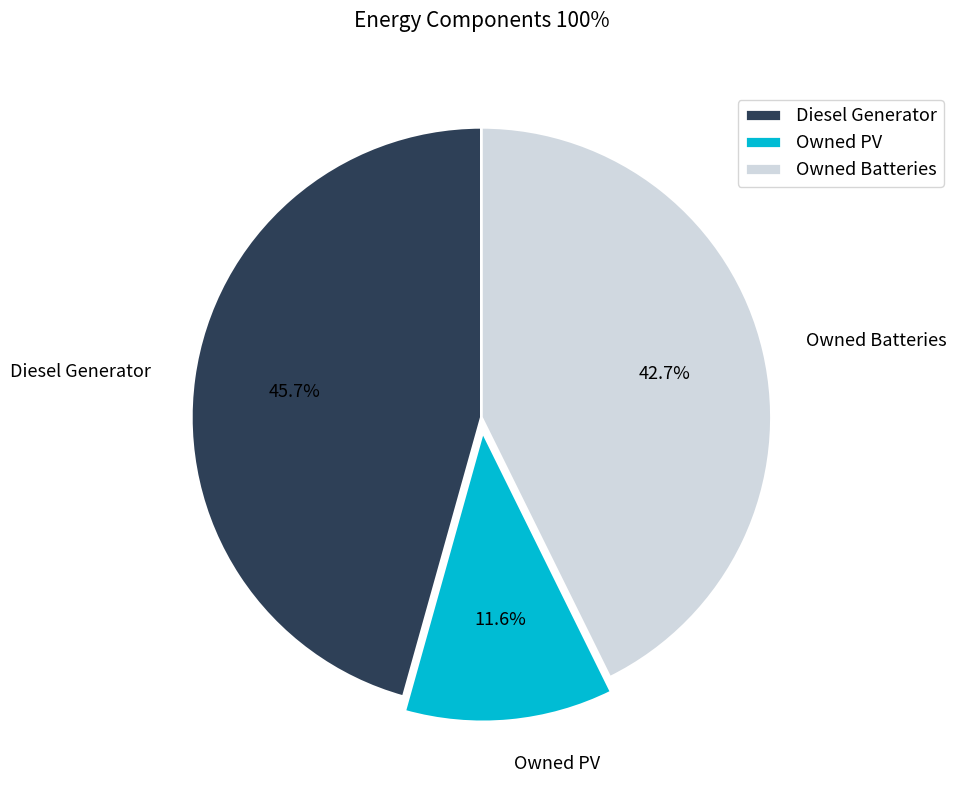

Is it true that Owned Batteries is 37% of the pie?

False